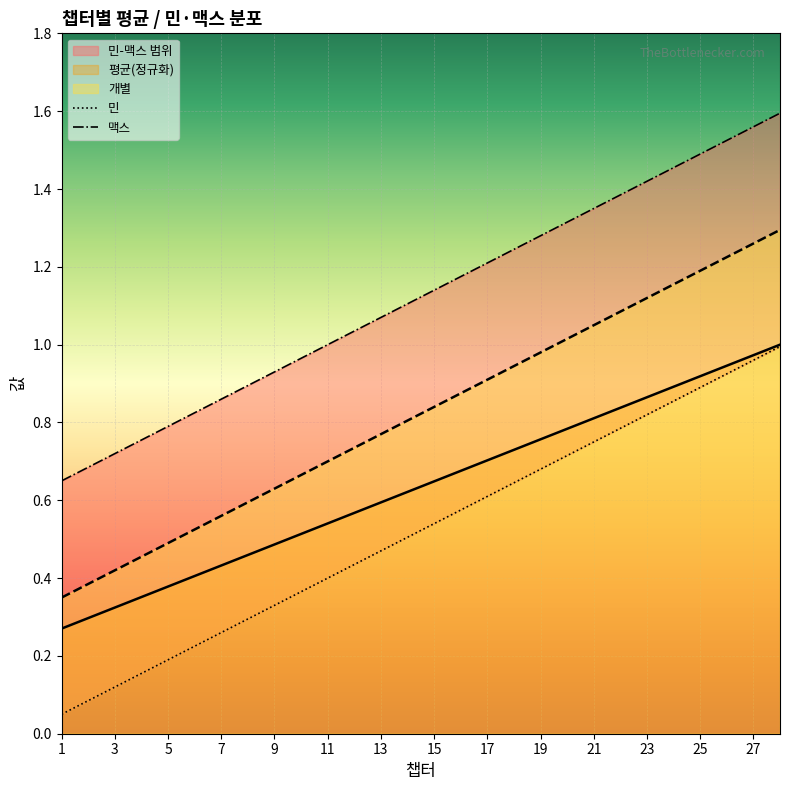

What is the sum of all 평균(정규화) values?

17.8